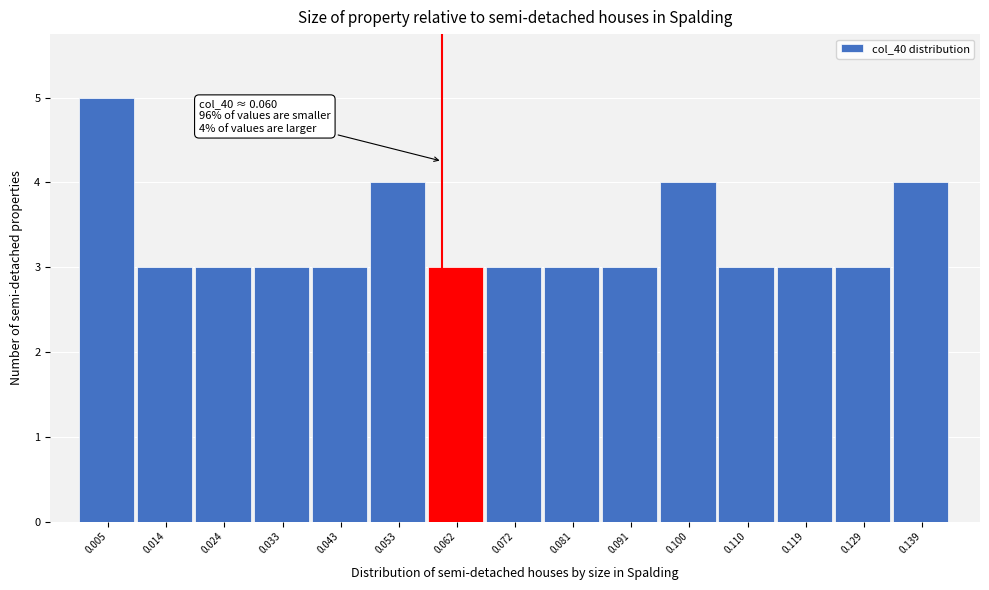

Over which range of the x-axis is the bar tallest?

0.000 to 0.010